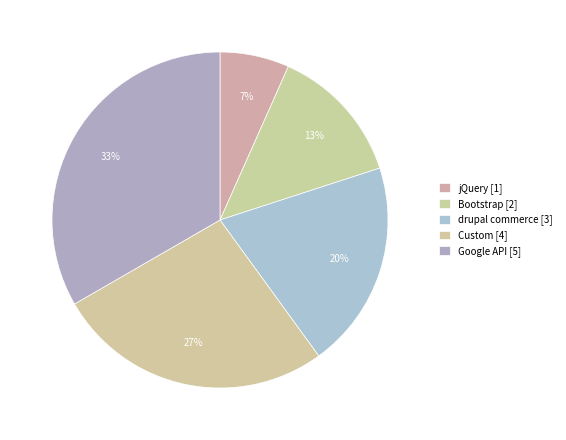

How many slices are in this pie chart?

5